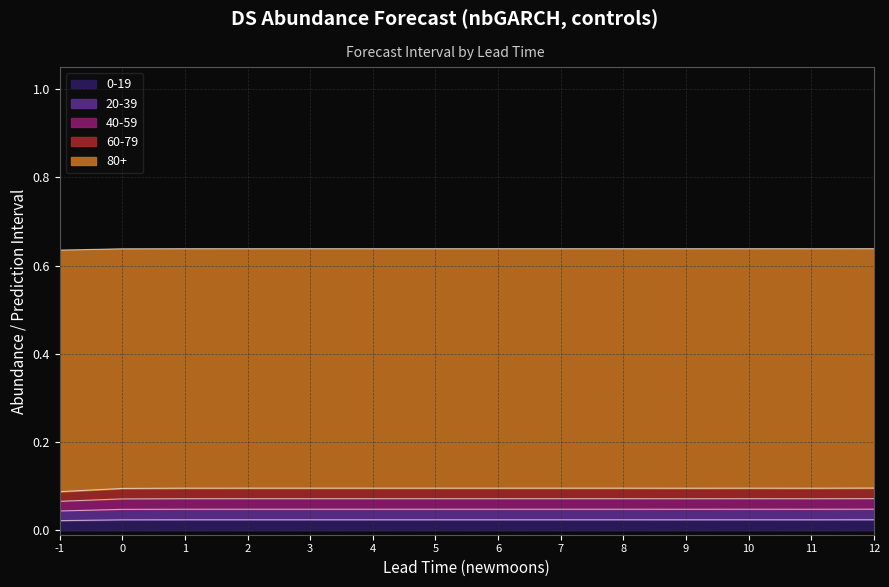

How many data points does each series have?

14